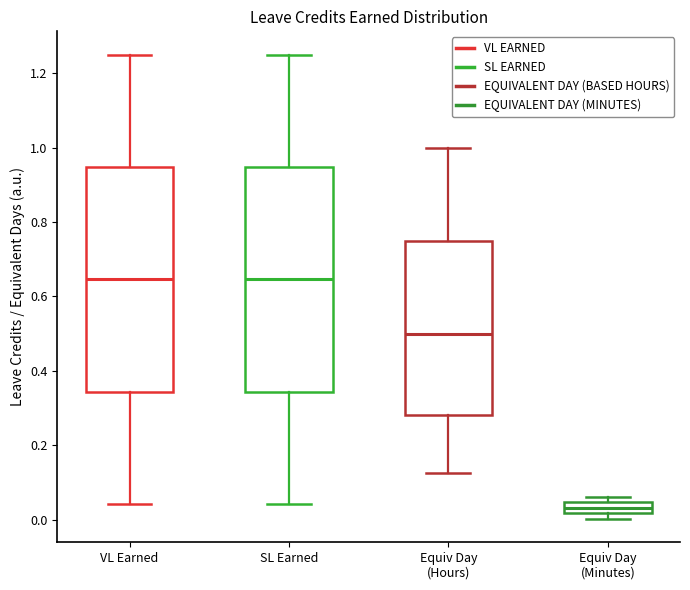

Reading left to right, transcribe this box plot: for each box, give where its median line is, the range the box spans, and where its two whiskers end, as read against the y-axis. The values are not printed on the chart, so give them approximately, as read against the axis.

VL Earned: median 0.64, box 0.34 to 0.94, whiskers 0.04 to 1.26
SL Earned: median 0.64, box 0.34 to 0.94, whiskers 0.04 to 1.26
Equiv Day (Hours): median 0.50, box 0.28 to 0.76, whiskers 0.12 to 1.00
Equiv Day (Minutes): median 0.04 (inside the box), box 0.02 to 0.04, whiskers 0.00 to 0.06